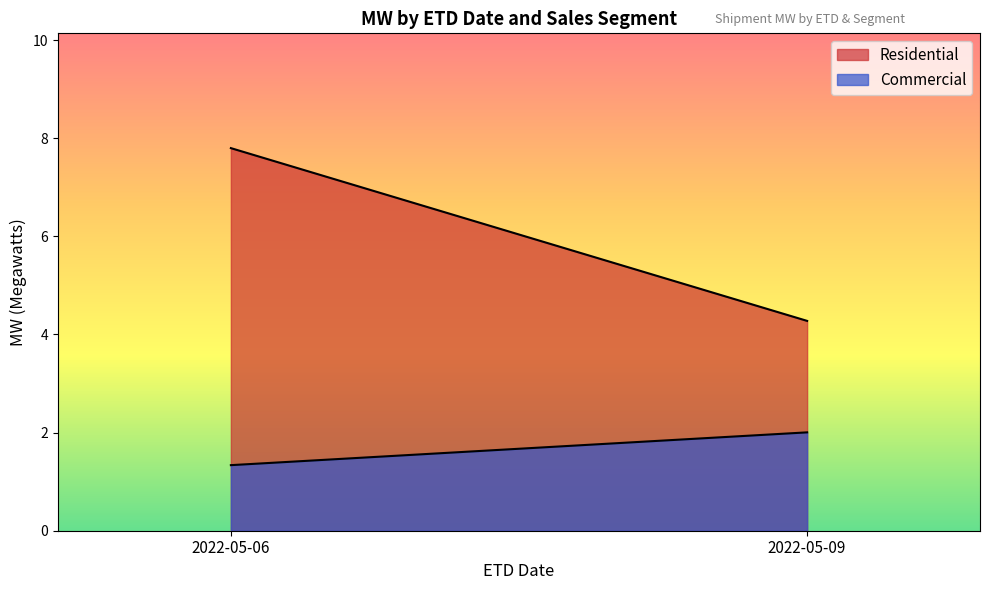

At which category does the chart reach its peak across all series?

2022-05-06